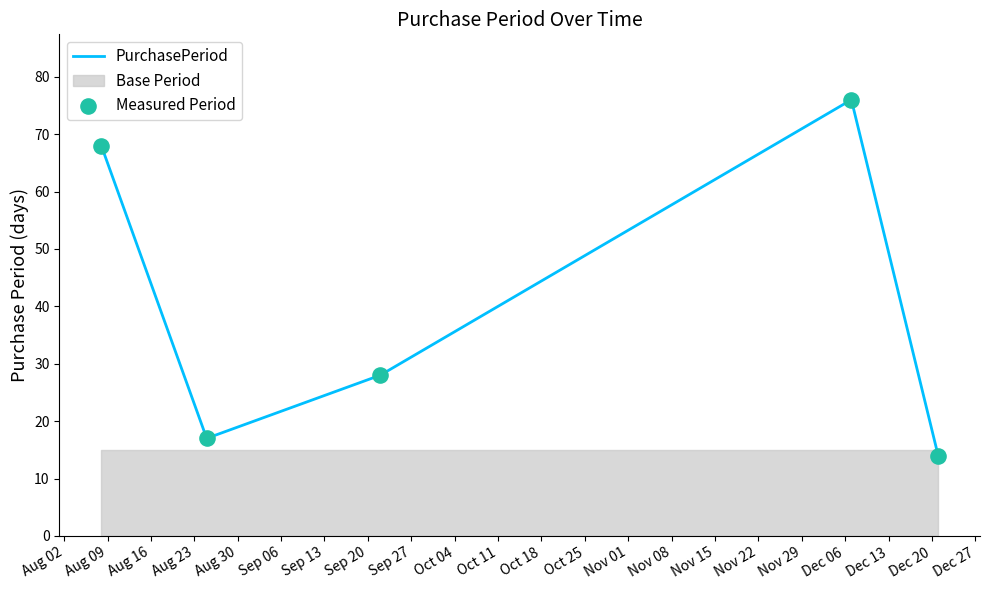

At how many categories does at least one series exceed 69?

1